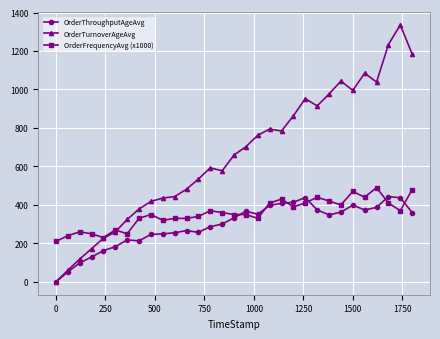

Rank the series by their average value, from highest to lowest.

OrderTurnoverAgeAvg, OrderFrequencyAvg (x1000), OrderThroughputAgeAvg